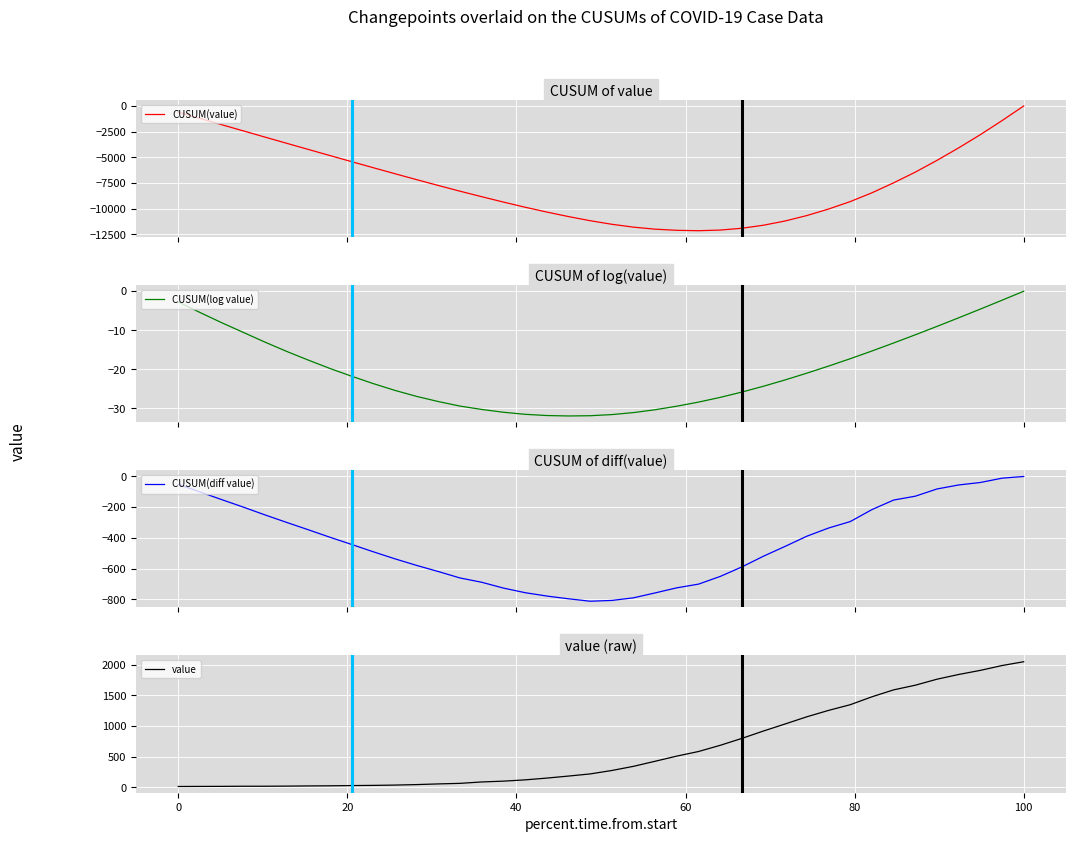

Which category has the highest value in the value series?

100